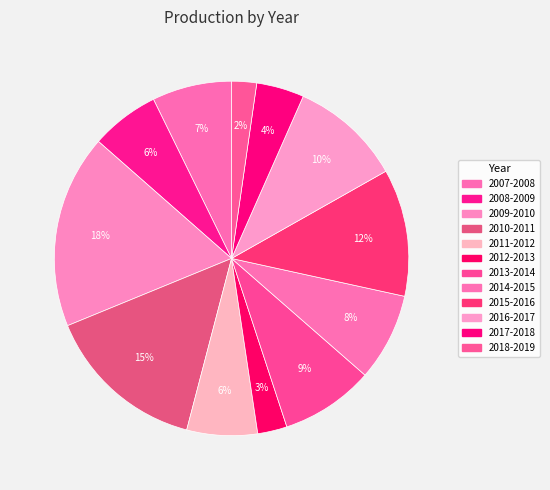

What is the smallest slice in the pie chart?

2018-2019